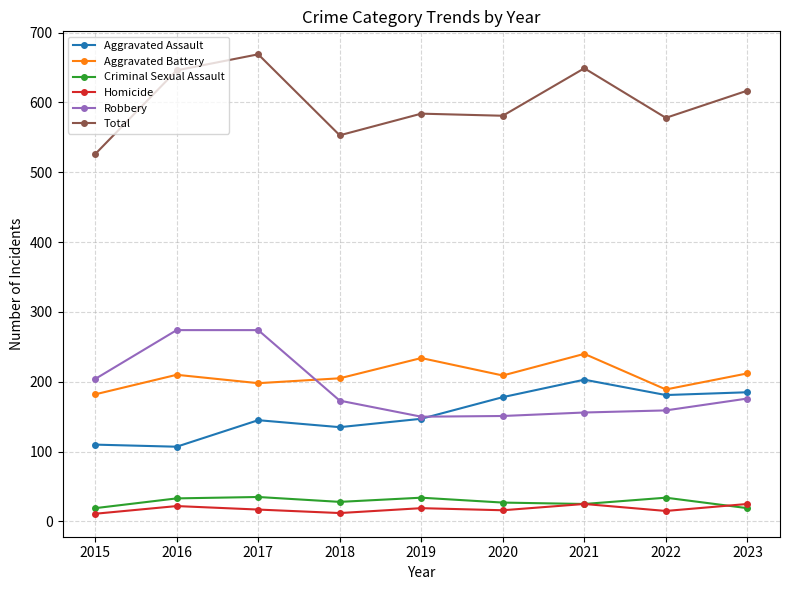

Where is the first local minimum for Total?

2018